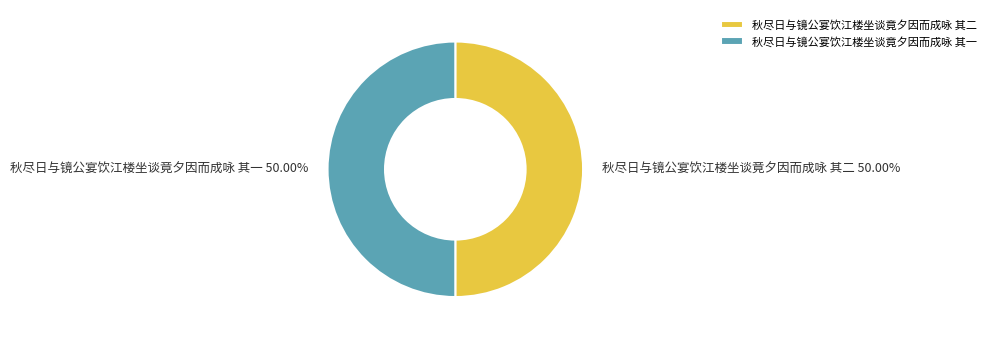

How many slices are in this pie chart?

2